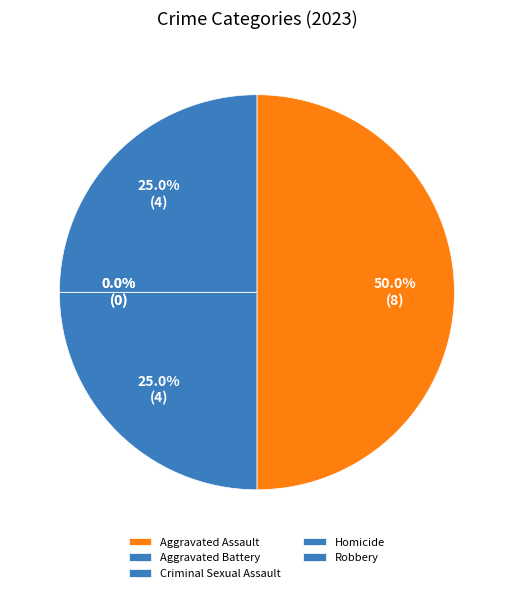

What is the total percentage of Aggravated Assault and Criminal Sexual Assault?

50.0%